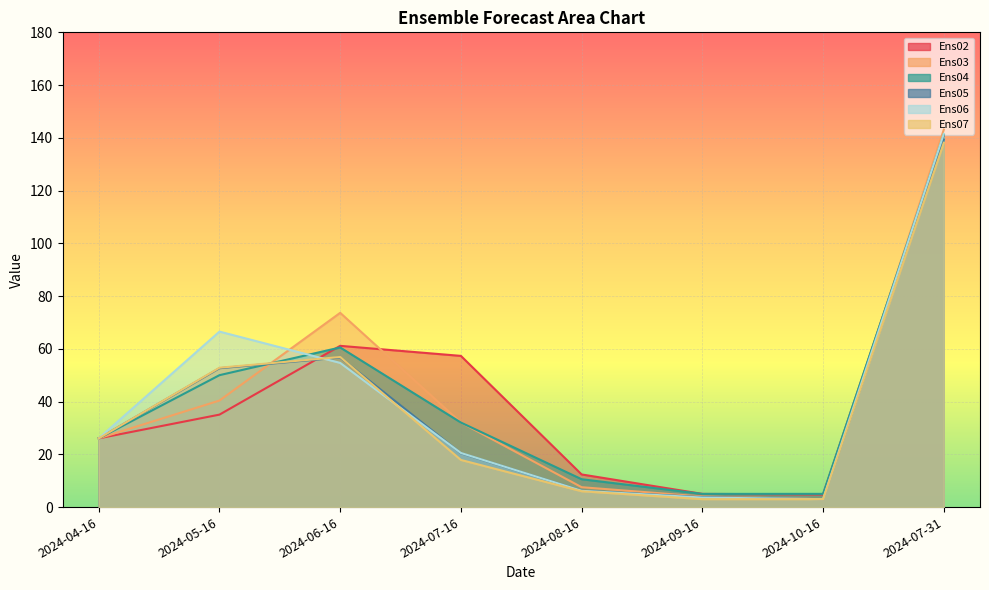

What is the approximate value of Ens04 at 2024-06-16?

60.5